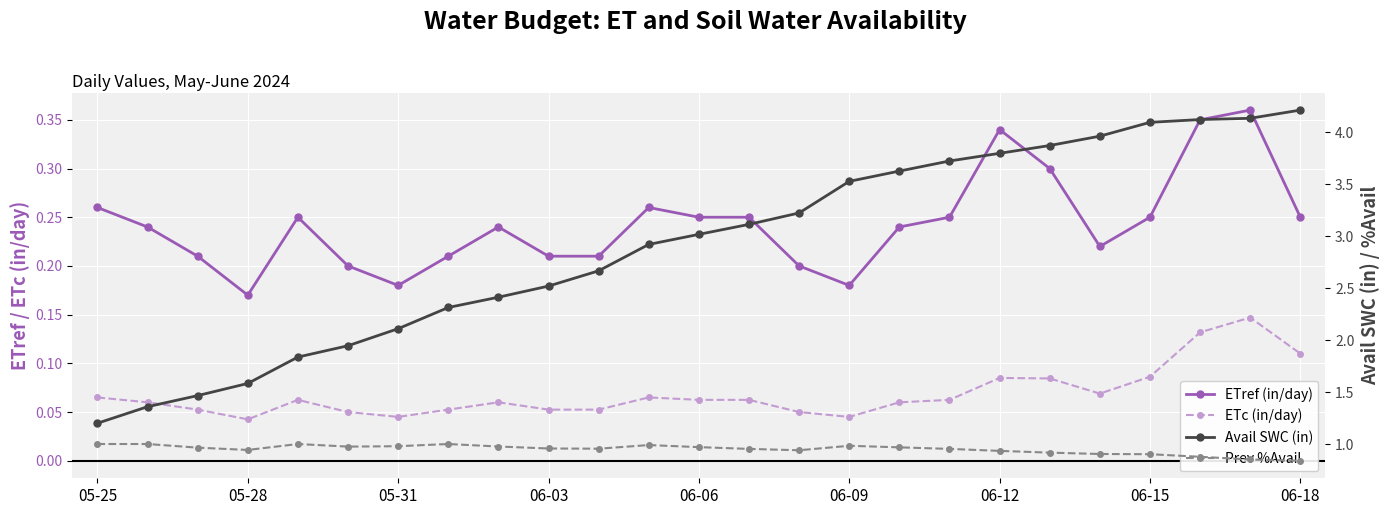

Count the number of data series in this chart.

4